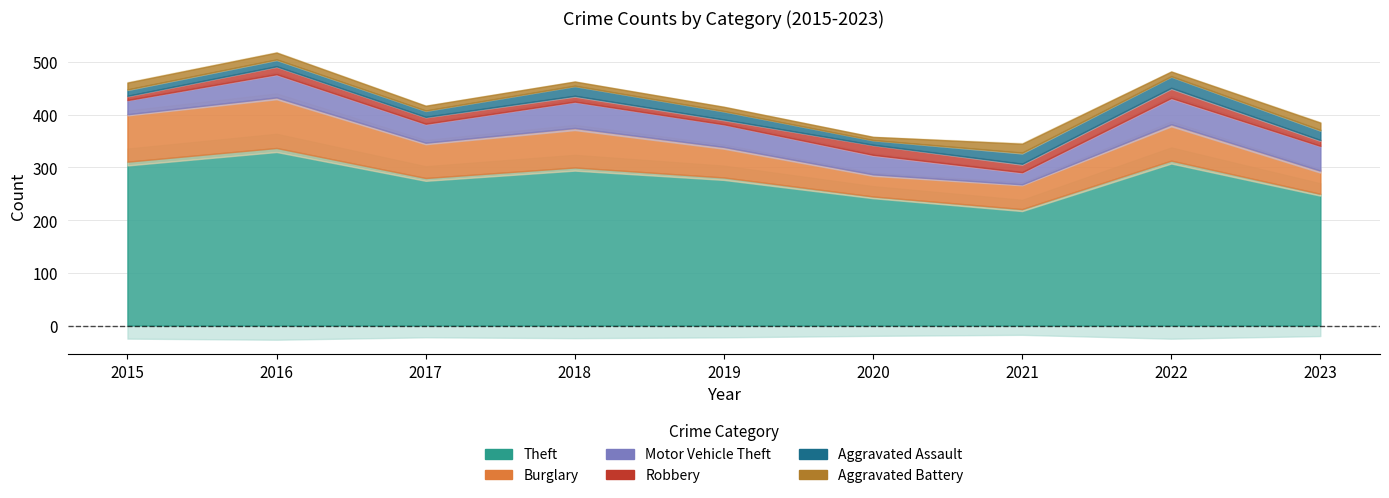

How many series are shown in this chart?

6